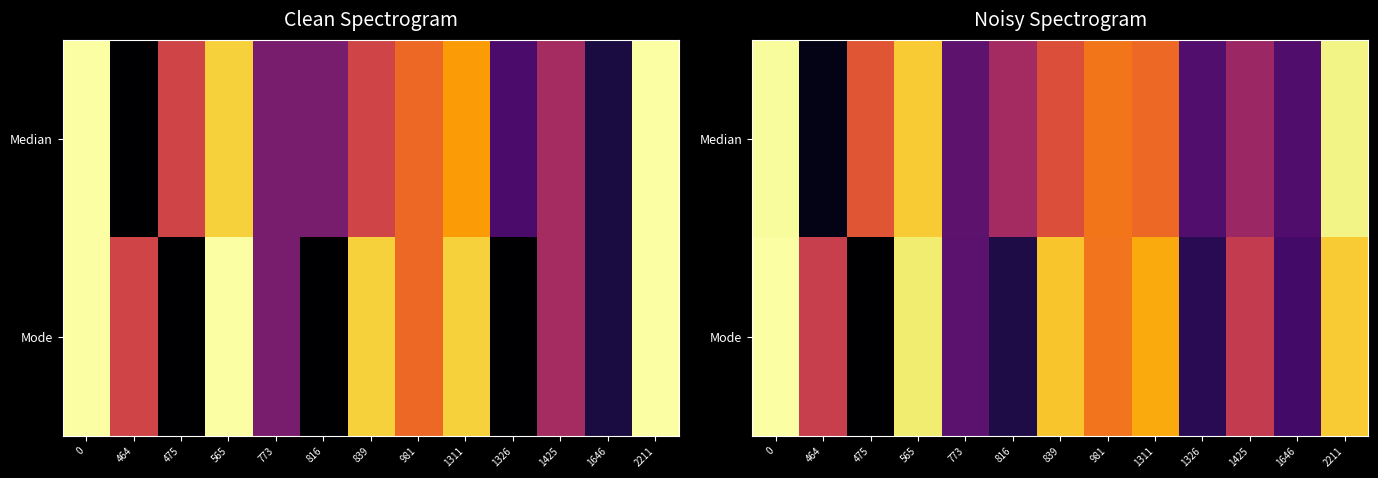

Which series has the largest range (max minus min)?

Mode